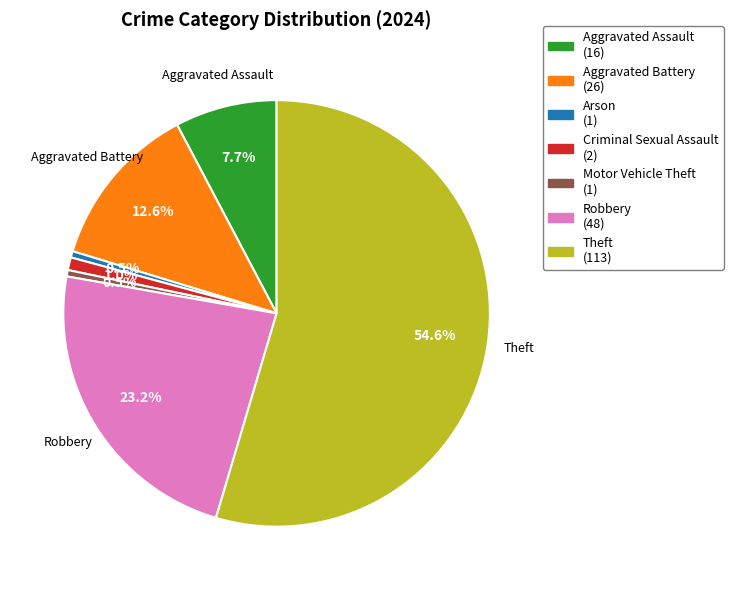

Which slice represents more than half of the pie?

Theft (113)